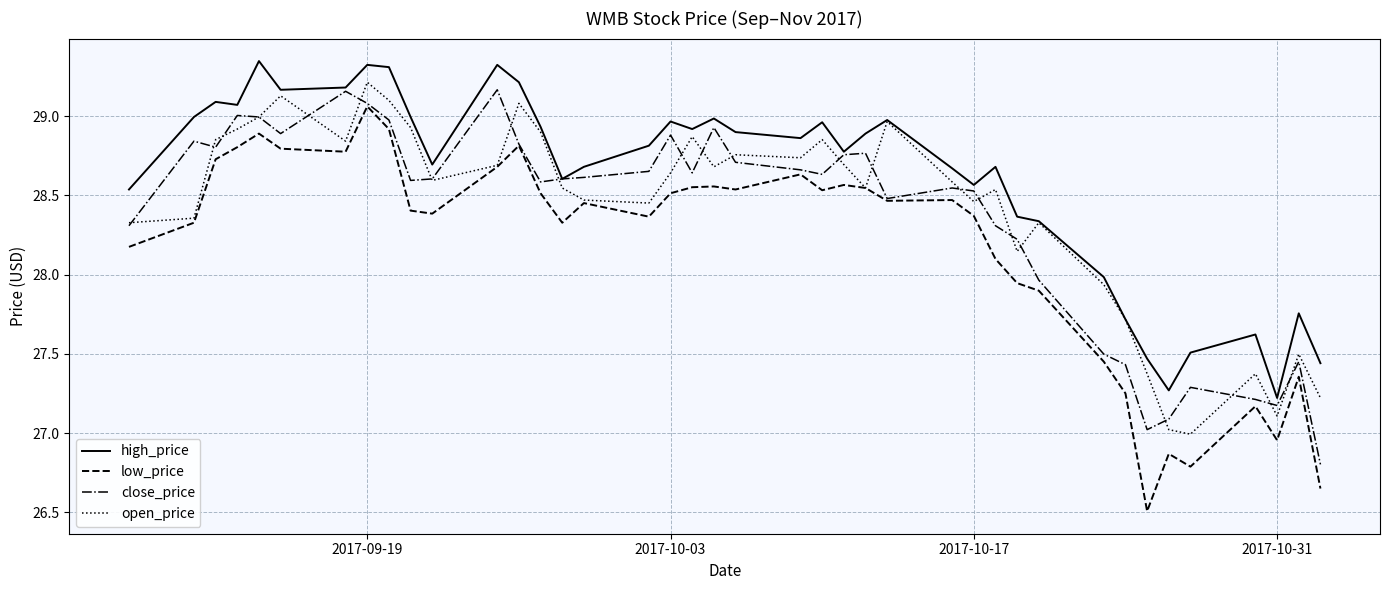

True or false: high_price and low_price intersect in this chart.

False